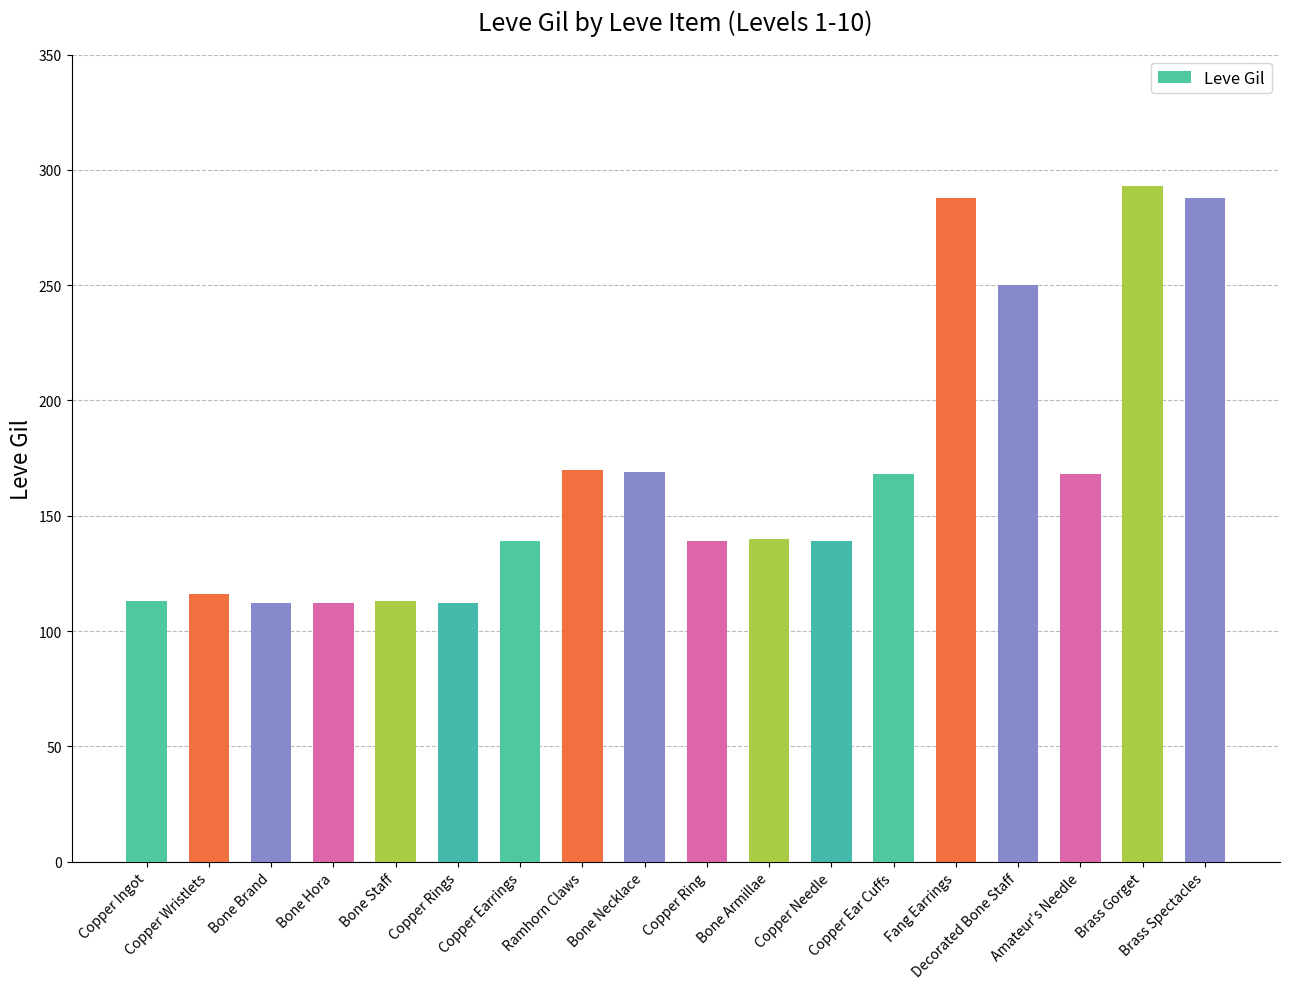

What is the value of the 5th bar from the left?

113